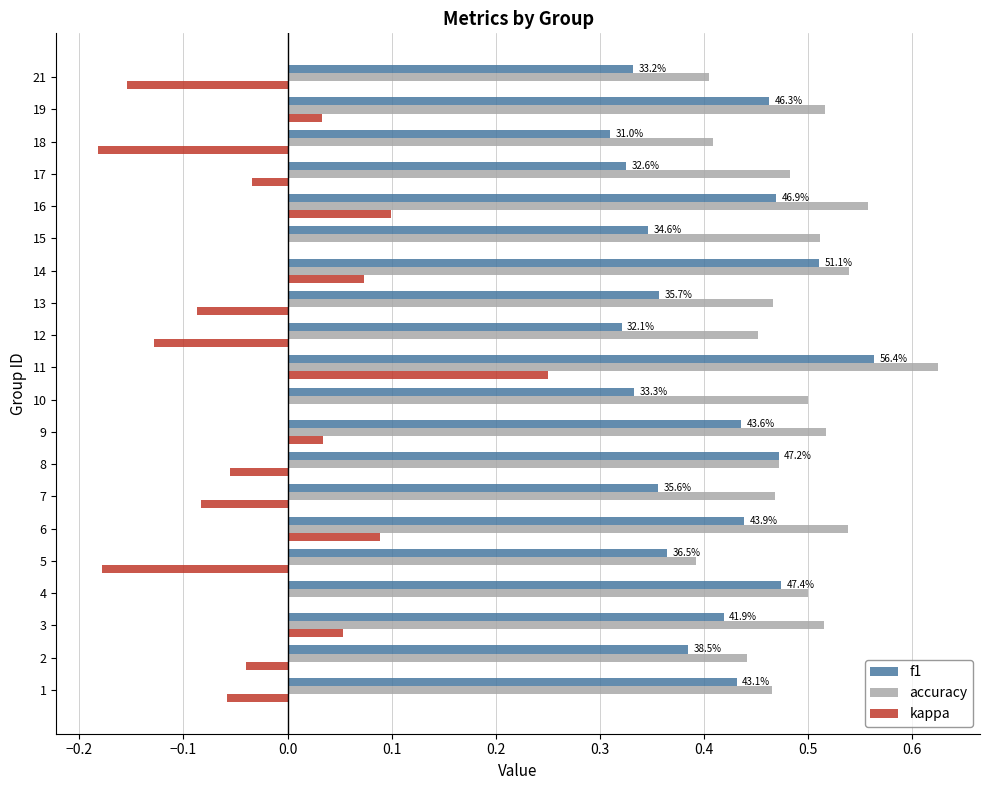

Is the value of accuracy at 4 greater than the value of kappa at 18?

Yes